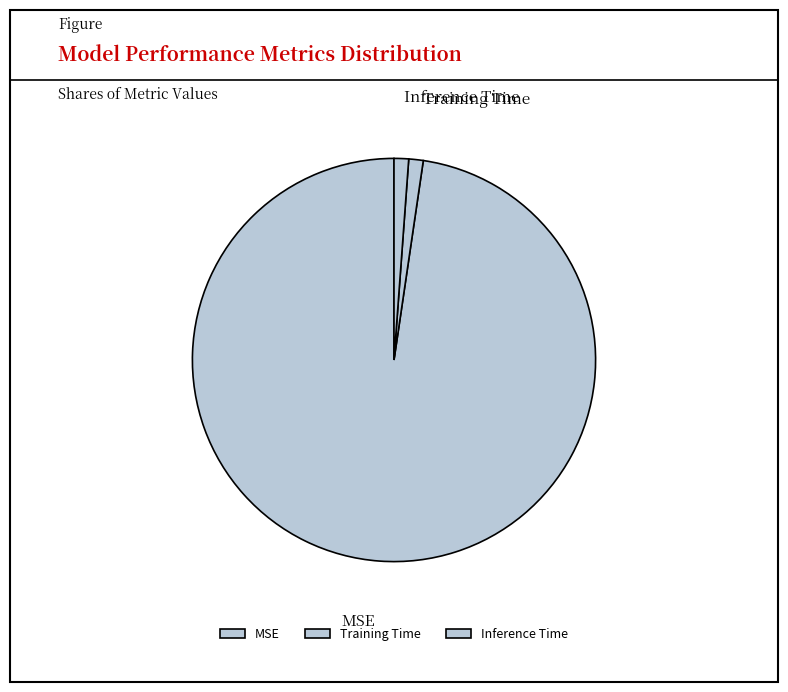

Is the sum of MSE and Inference Time greater than half?

Yes